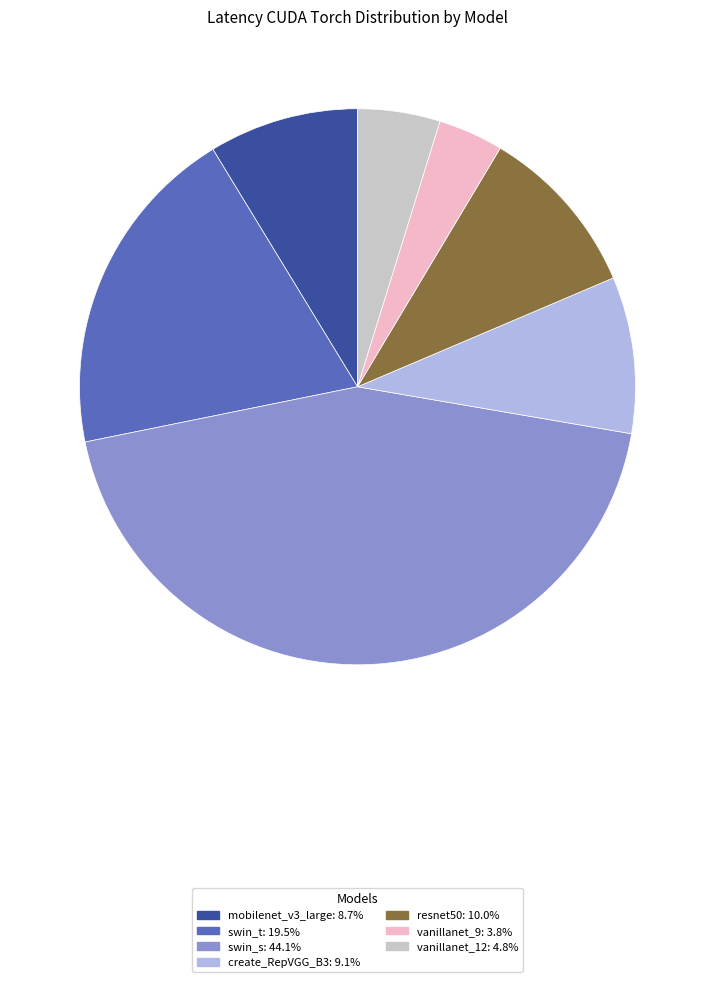

Which slice is the smallest?

vanillanet_9